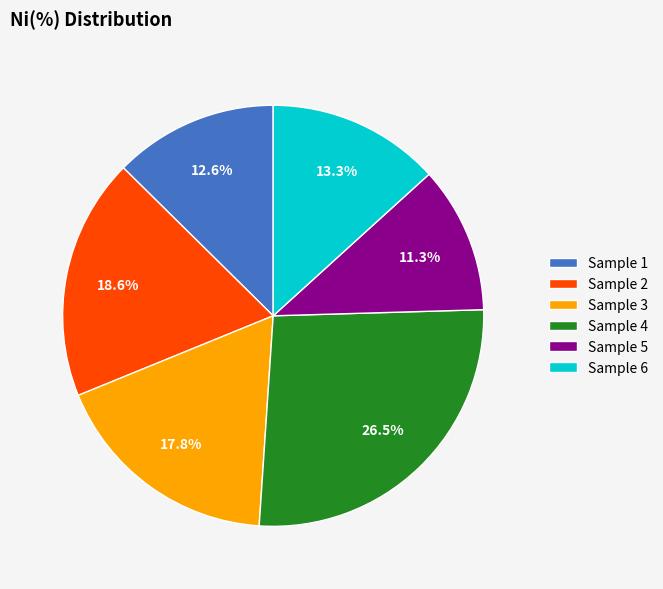

Do Sample 3 and Sample 1 together represent more than half of the pie?

No